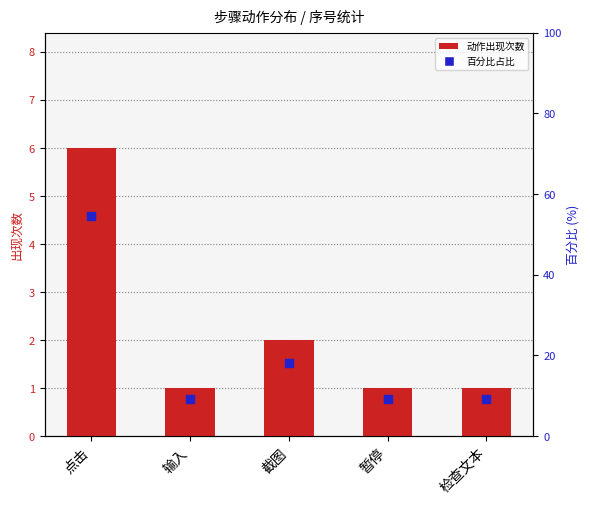

Which series contains the lowest Y value?

动作出现次数